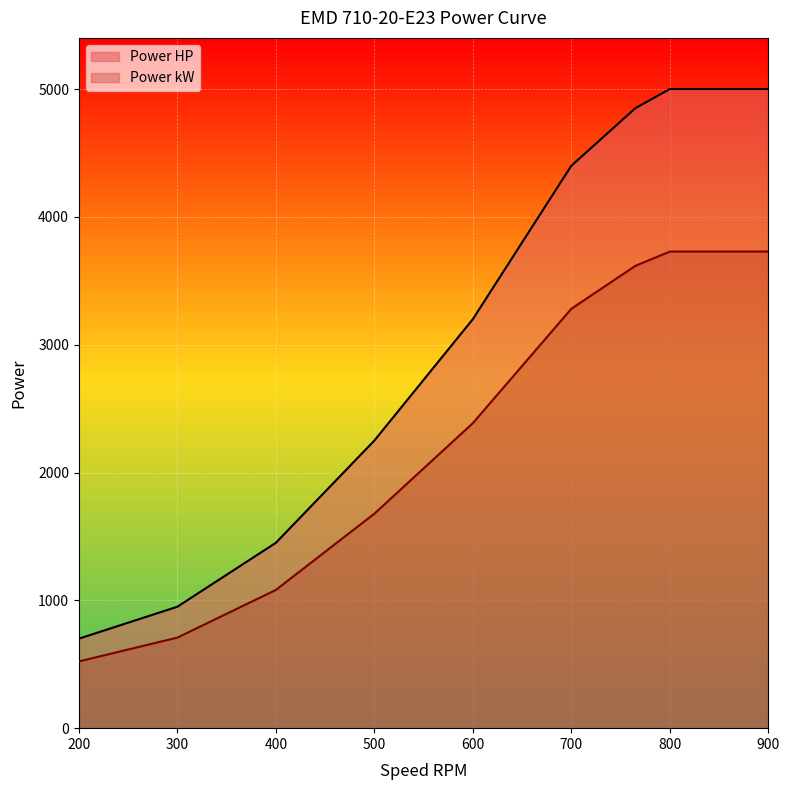

True or false: Power kW has a value of 298.7 at 400.

False